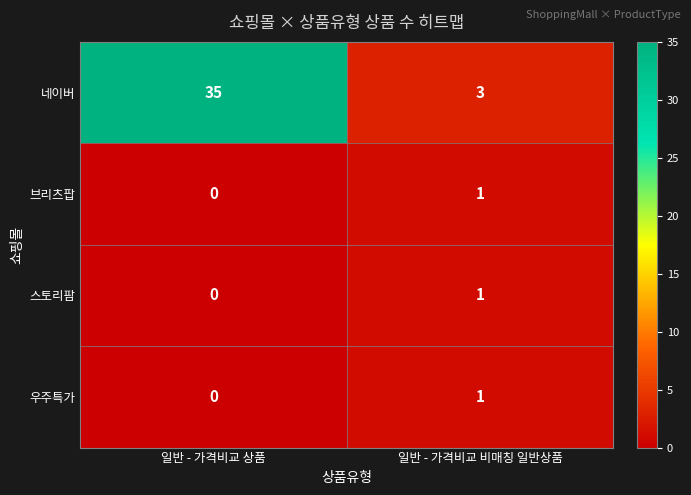

True or false: 네이버 has a value of 5 at 일반 - 가격비교 비매칭 일반상품.

False